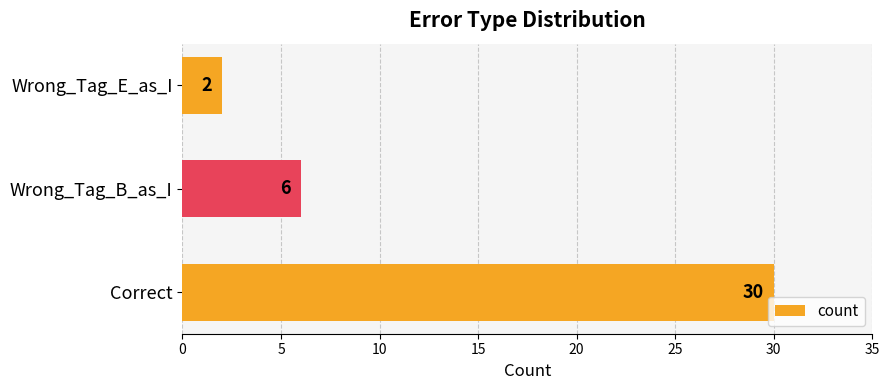

The chart shows a value of 3 at Wrong_Tag_B_as_I. True or false?

False